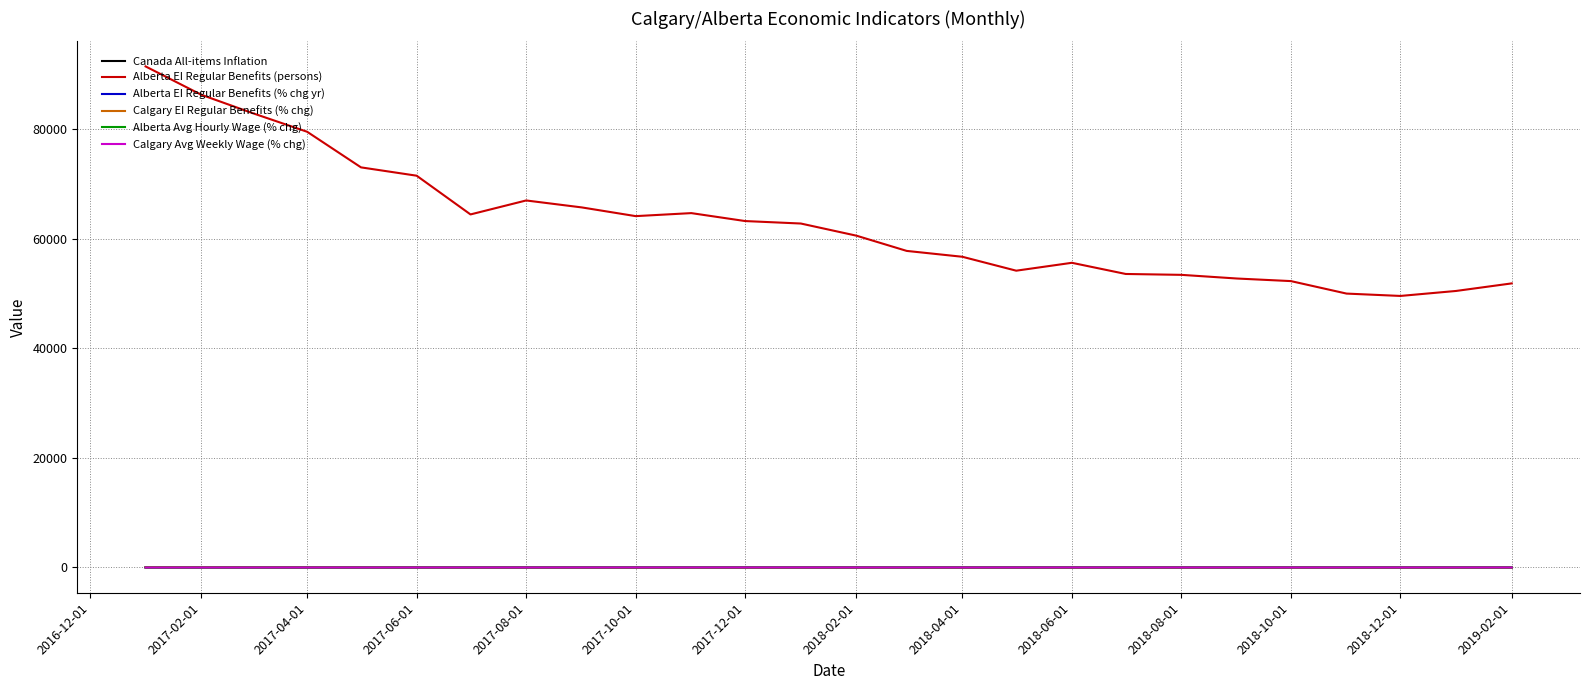

Which series has the largest total across all categories?

Alberta EI Regular Benefits (persons)